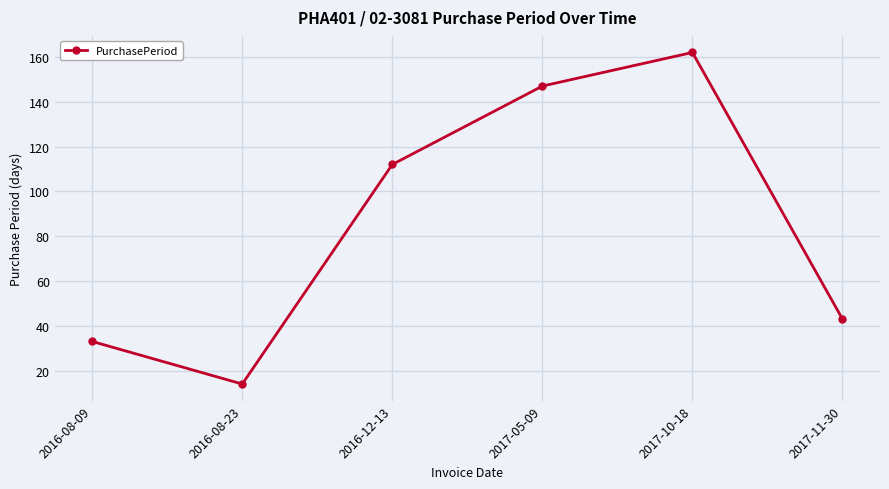

How many values are below 112?

3